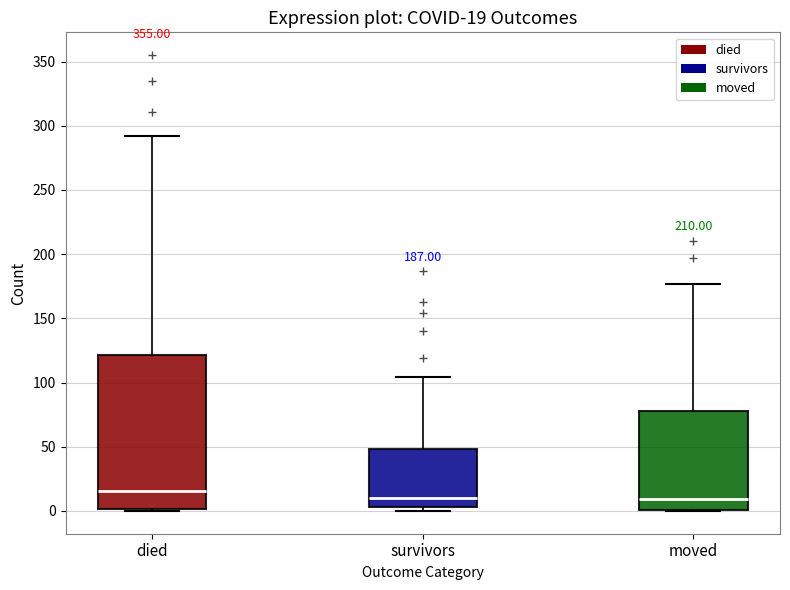

Which box is the tallest, from its lower edge to its upper edge?

died